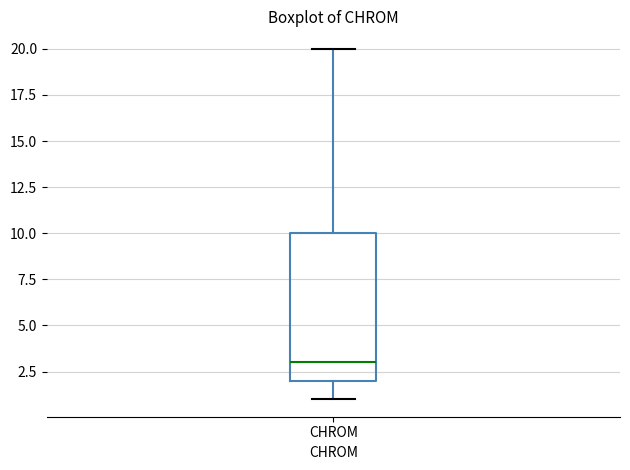

Where is the upper edge of the box for CHROM on the y-axis? The values are not printed on the chart, so give them approximately, as read against the axis.

10